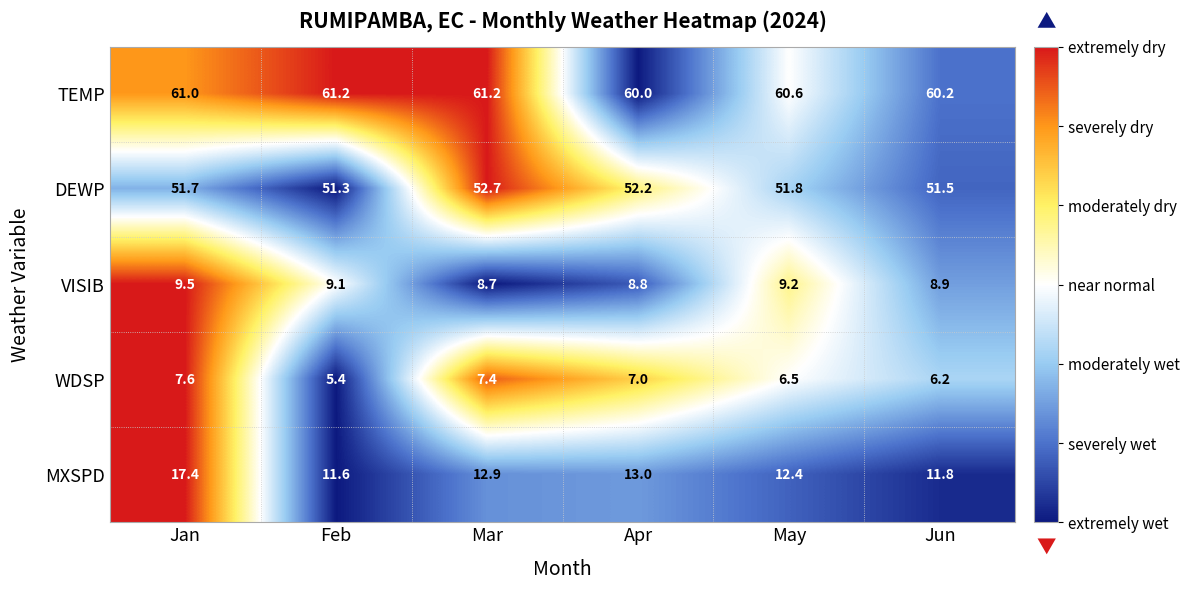

What is the total value across all series at Apr?

141.0